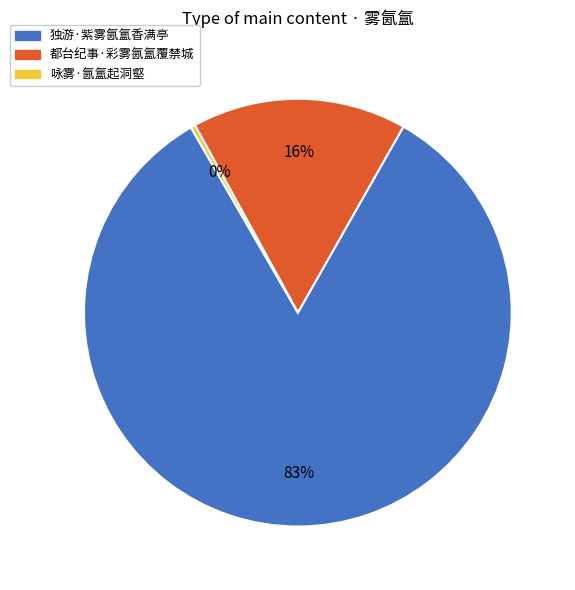

Combined, do 咏雾·氤氲起洞壑 and 都台纪事·彩雾氤氲覆禁城 account for over 50%?

No